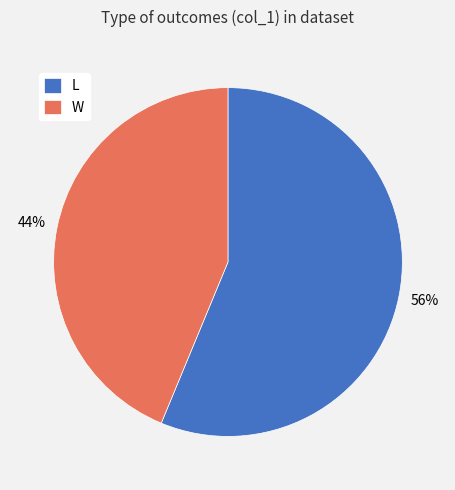

The L slice represents 56% of the pie. True or false?

True